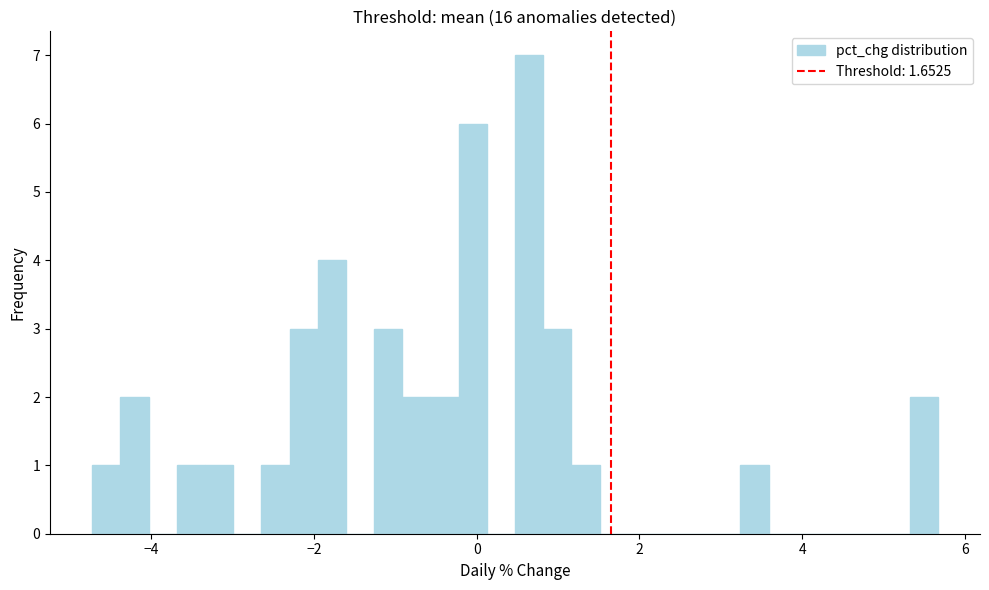

Read against the x-axis, roughly where is the centre of the tallest bar?

0.6